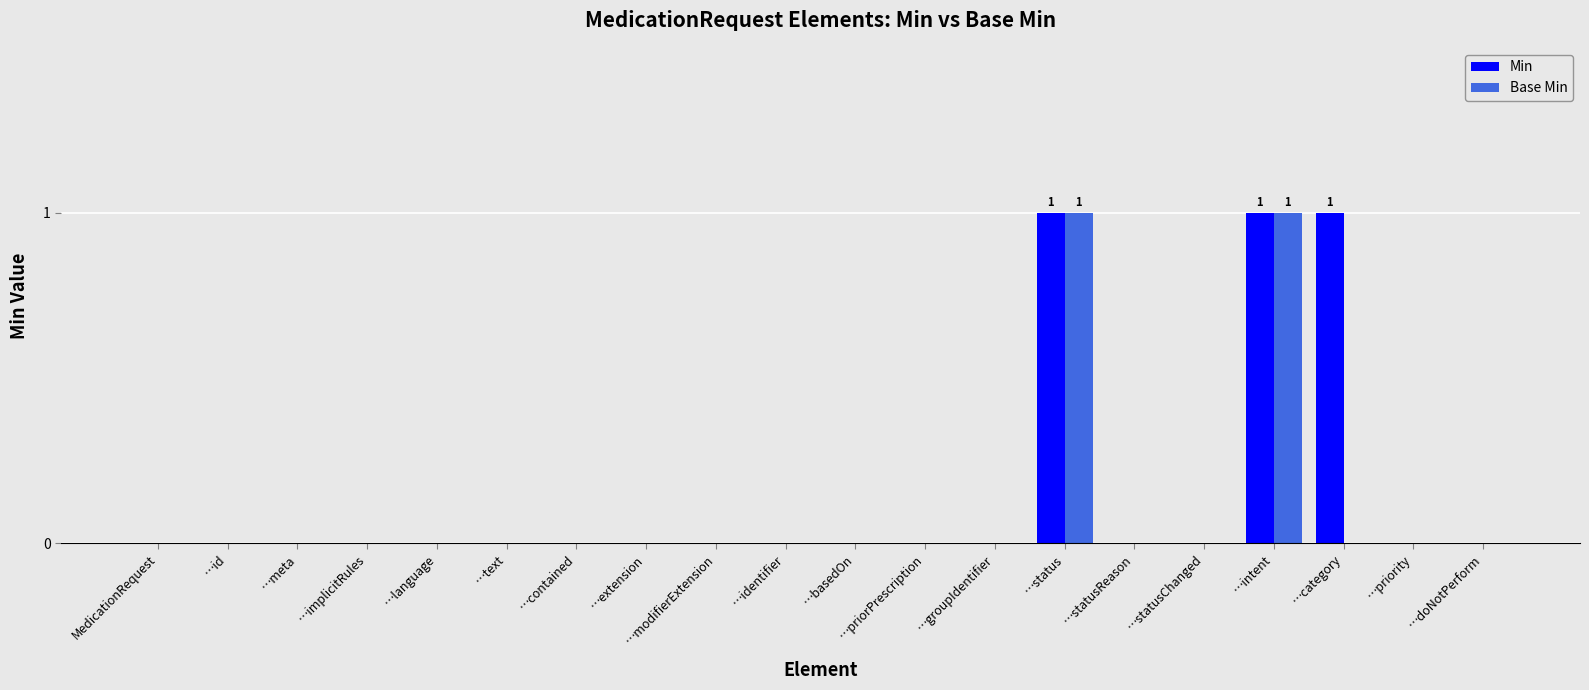

Is it true that Min equals 2 at …status?

False